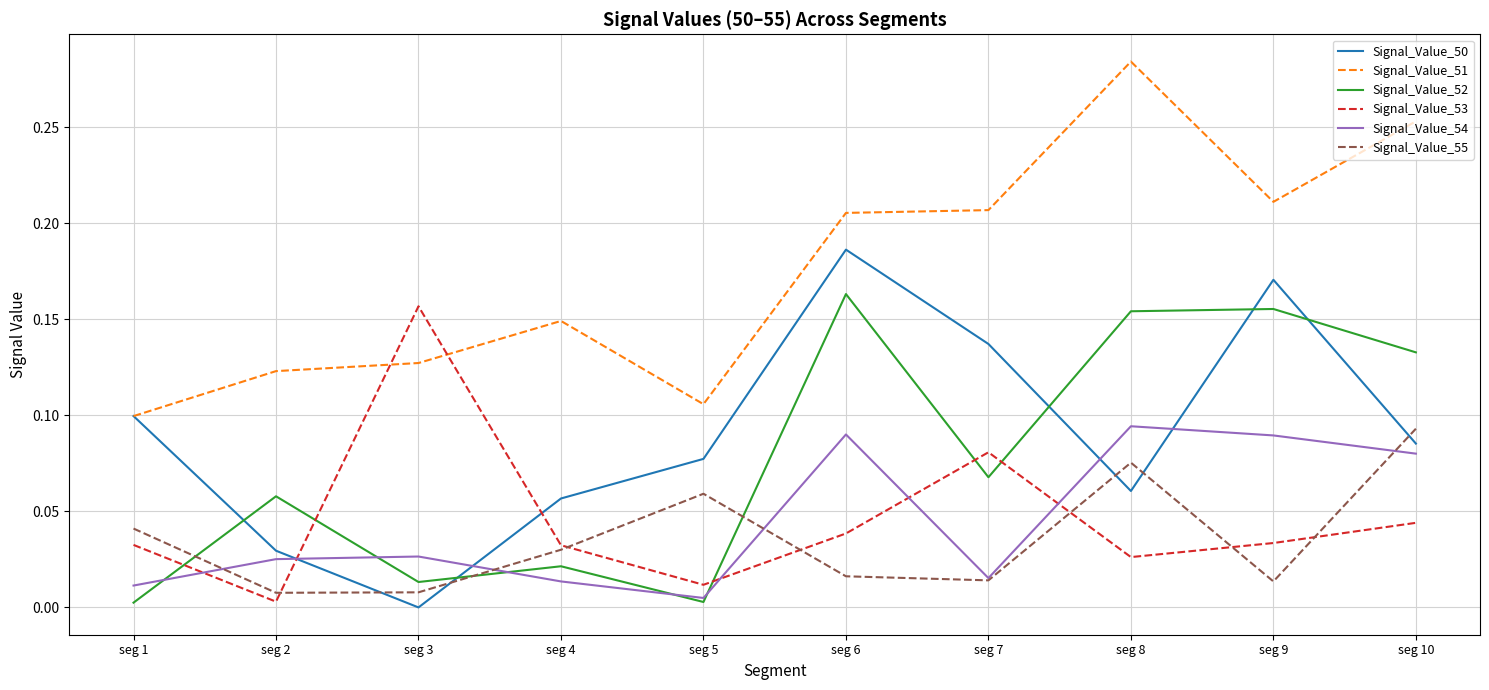

Between which two adjacent categories do Signal_Value_55 and Signal_Value_52 first intersect?

seg 1 and seg 2